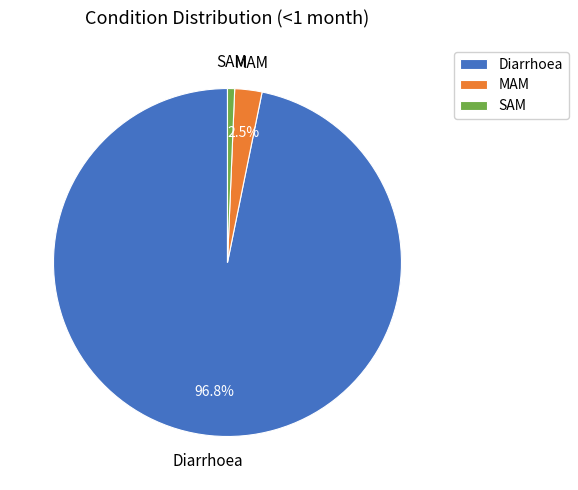

What is the largest slice in the pie chart?

Diarrhoea